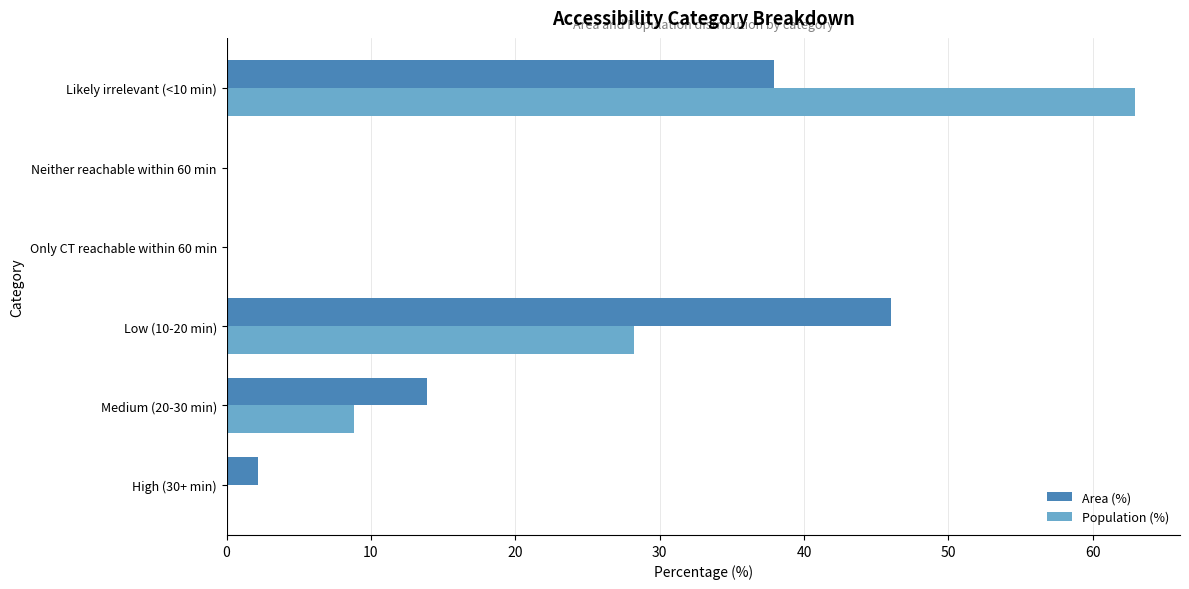

What value does the Area (%) series have at Likely irrelevant (<10 min)?

37.9